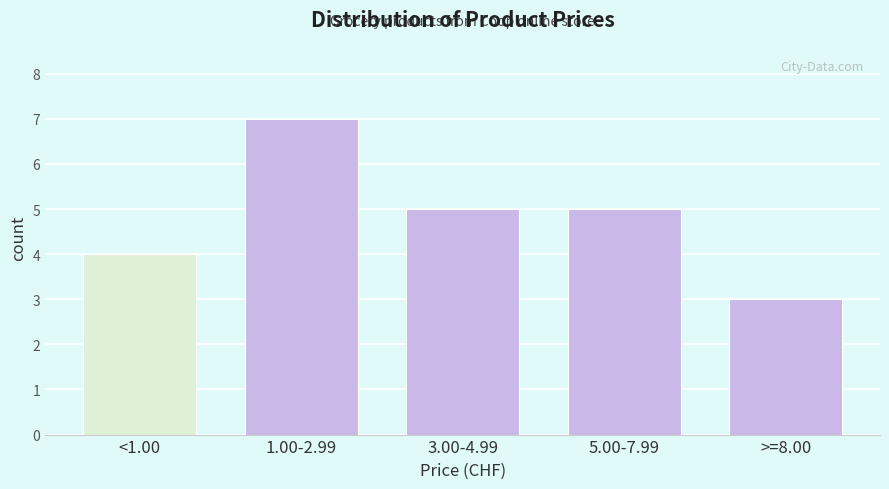

Reading right to left, list all the values displayed in this chart.

>=8.00=3	5.00-7.99=5	3.00-4.99=5	1.00-2.99=7	<1.00=4